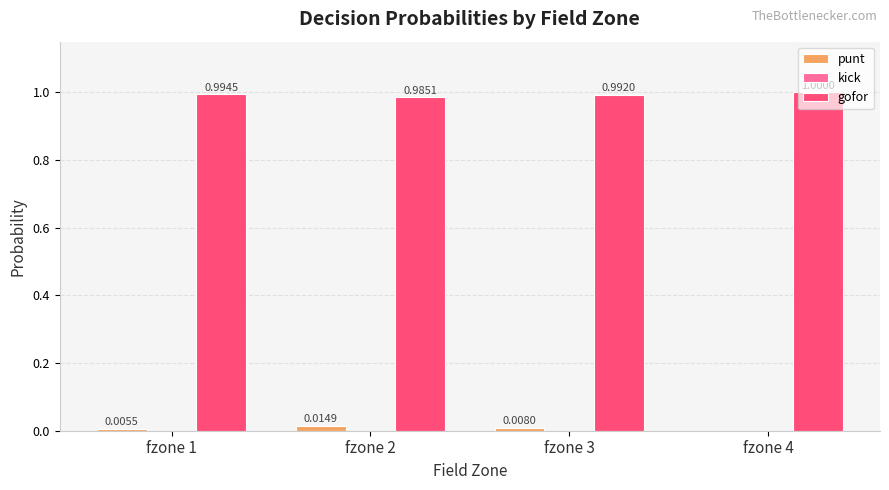

Is the value of gofor at fzone 3 greater than the value of punt at fzone 1?

Yes